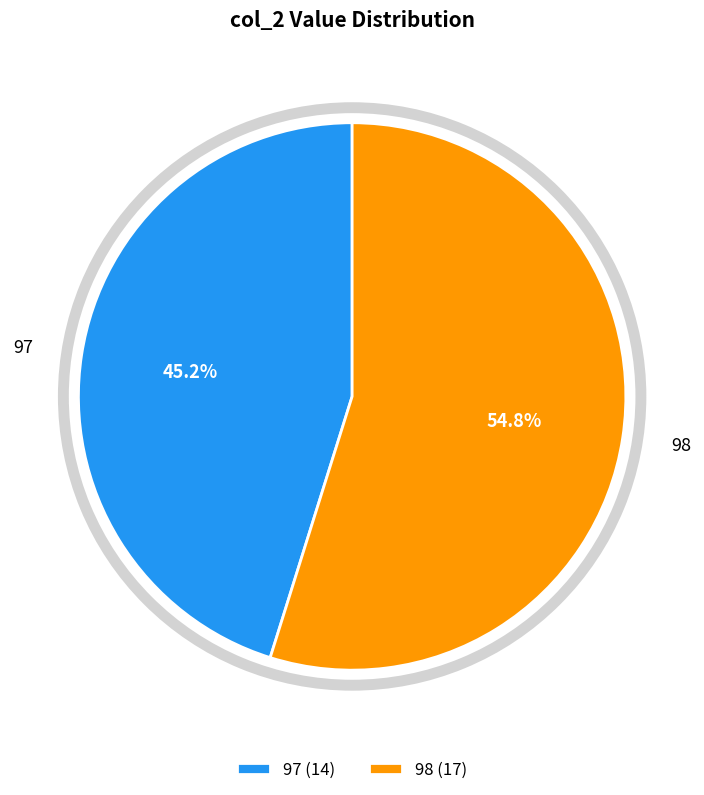

What is the majority slice?

98